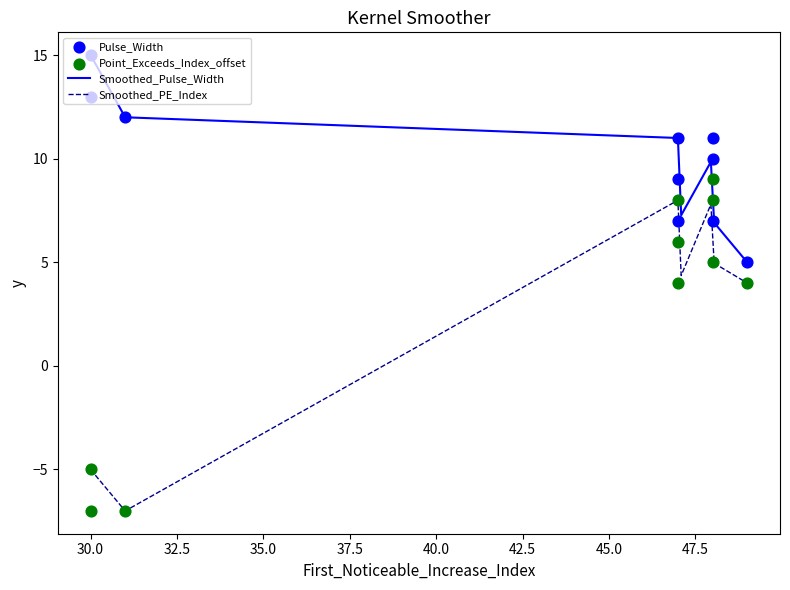

True or false: Smoothed_PE_Index and Smoothed_Pulse_Width cross at least once.

False